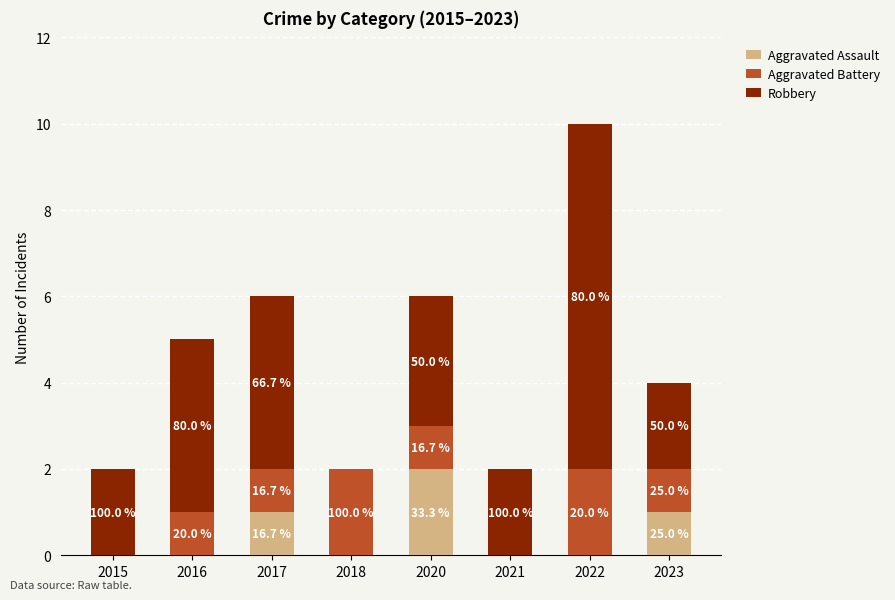

What is the total value across all series at 2018?

2